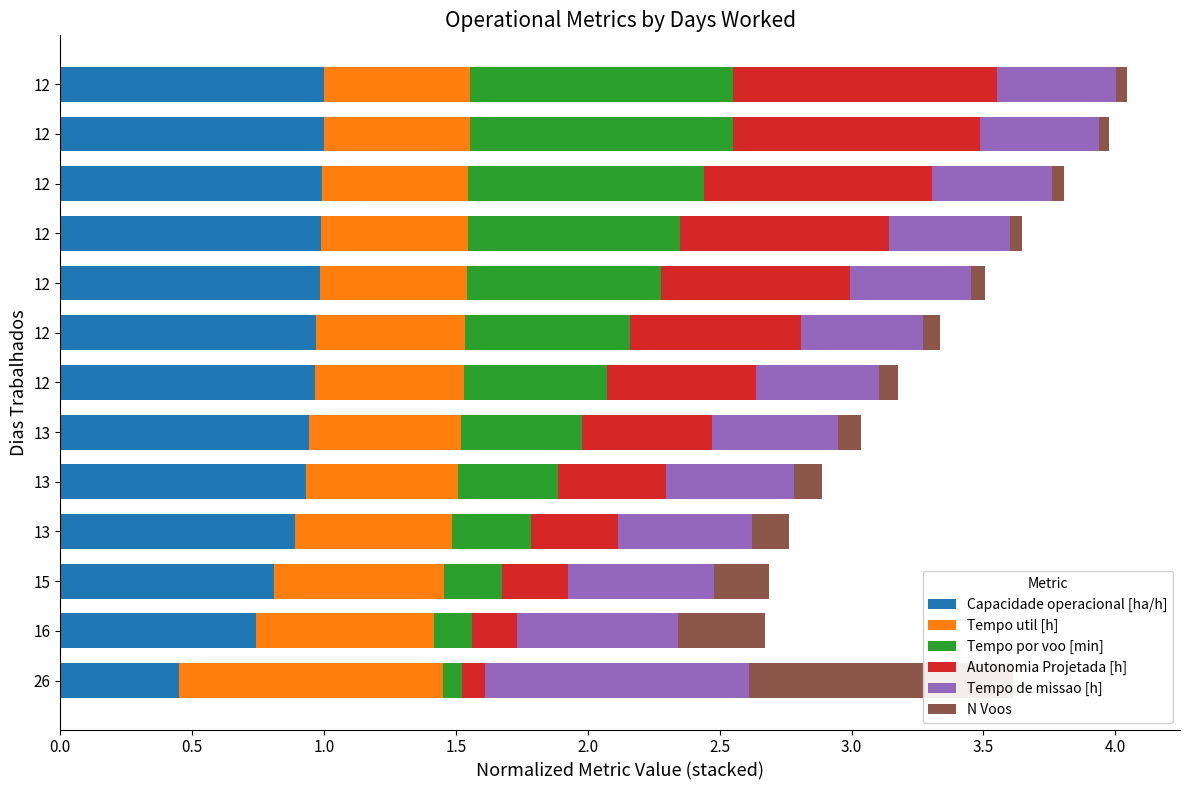

The Tempo util [h] series shows 0.8 at 12. True or false?

False